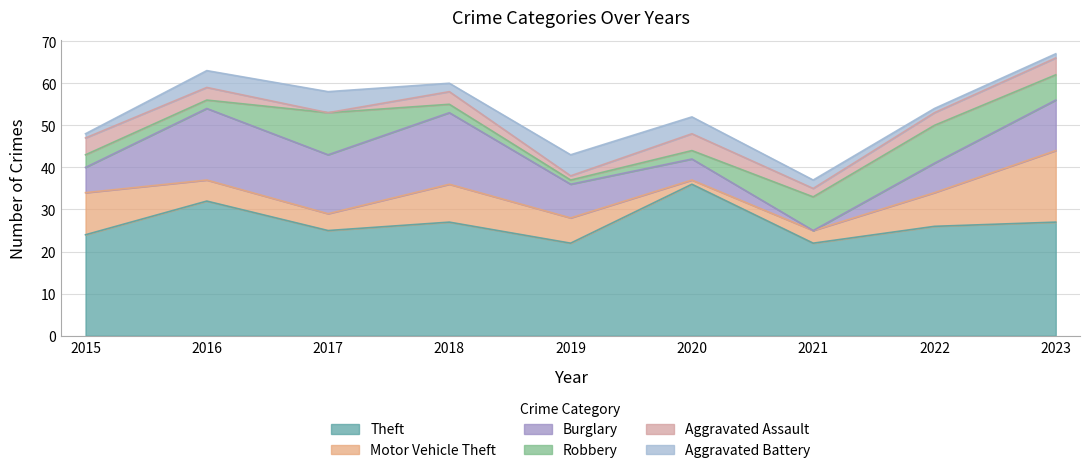

Rank the categories by Aggravated Assault value from lowest to highest.

2017, 2019, 2021, 2016, 2018, 2022, 2015, 2020, 2023